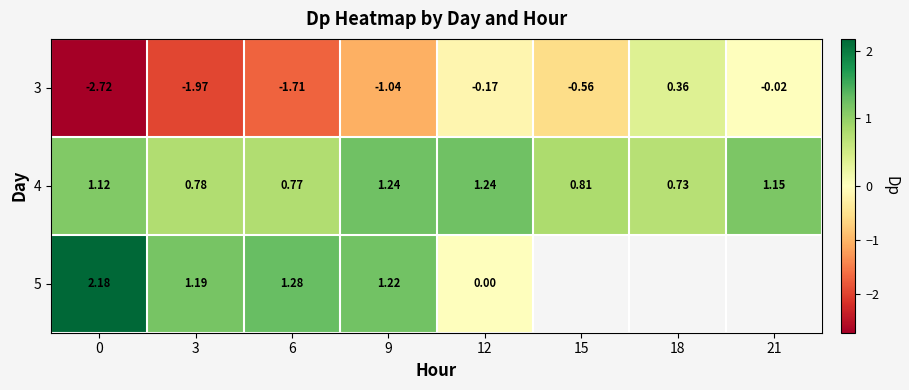

Rank the series by their average value, from highest to lowest.

4, 5, 3